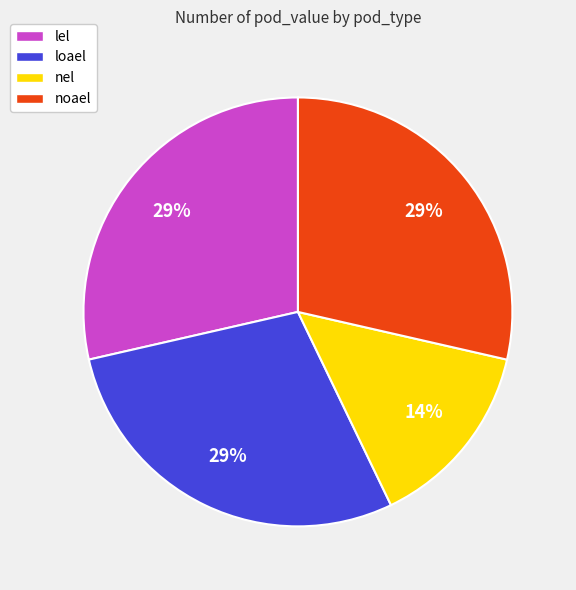

True or false: loael accounts for 16% of the total.

False